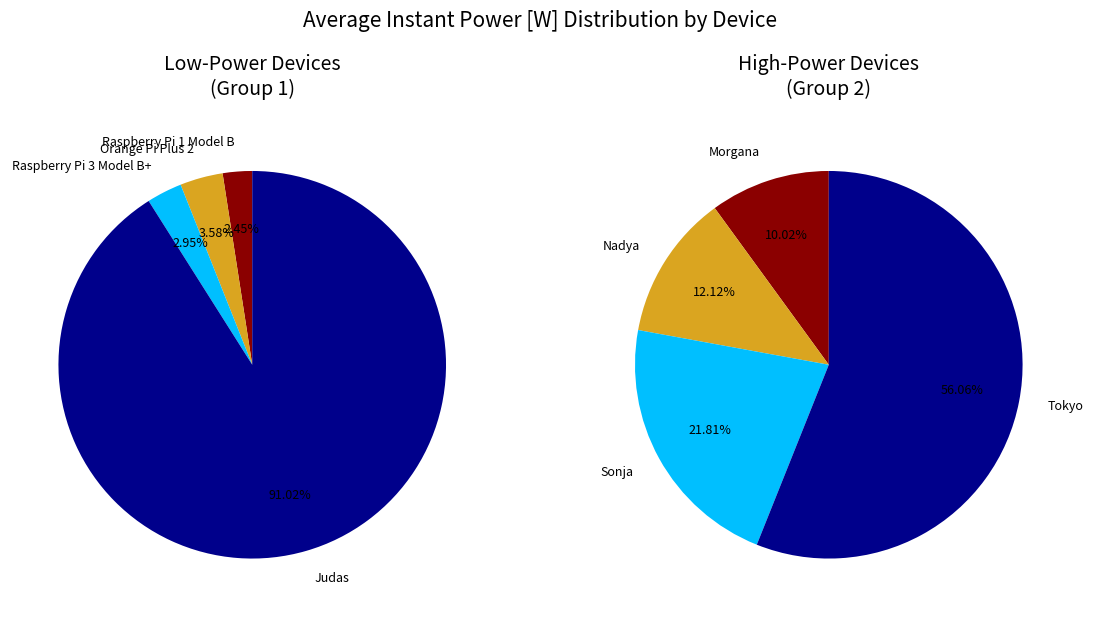

Is the sum of Raspberry Pi 1 Model B and Nadya greater than half?

No